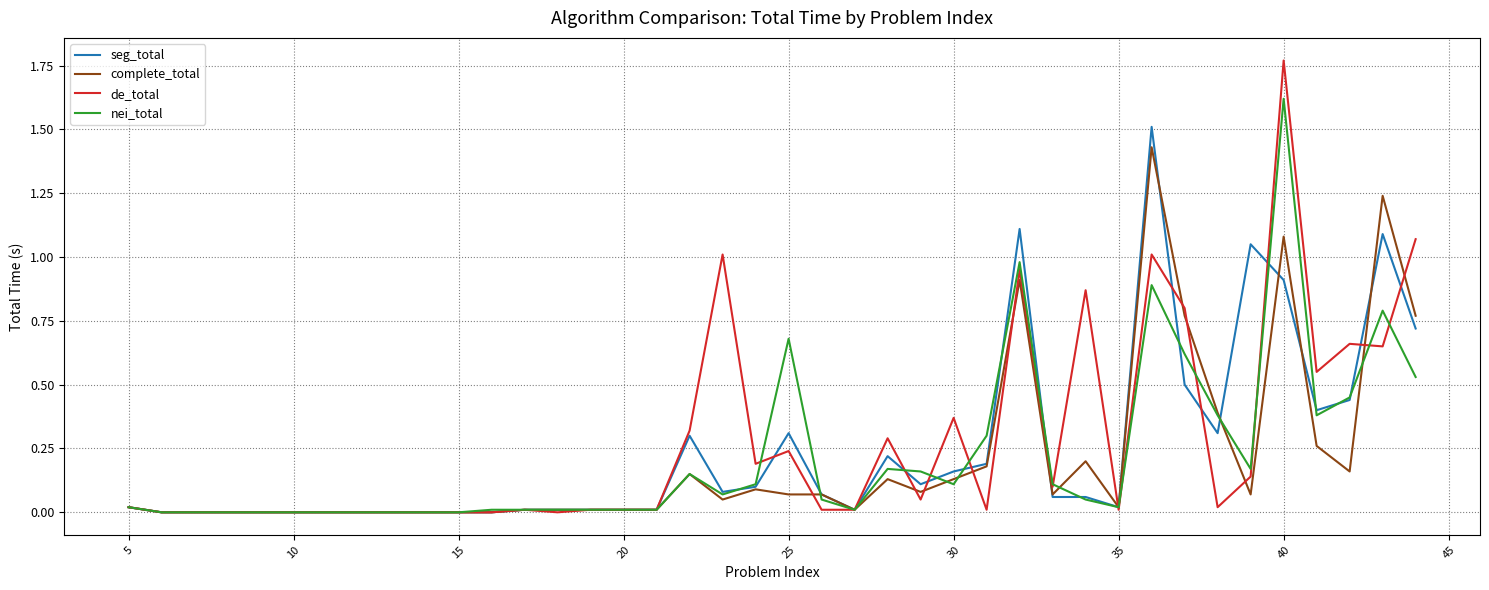

Which series has the widest spread of values?

de_total